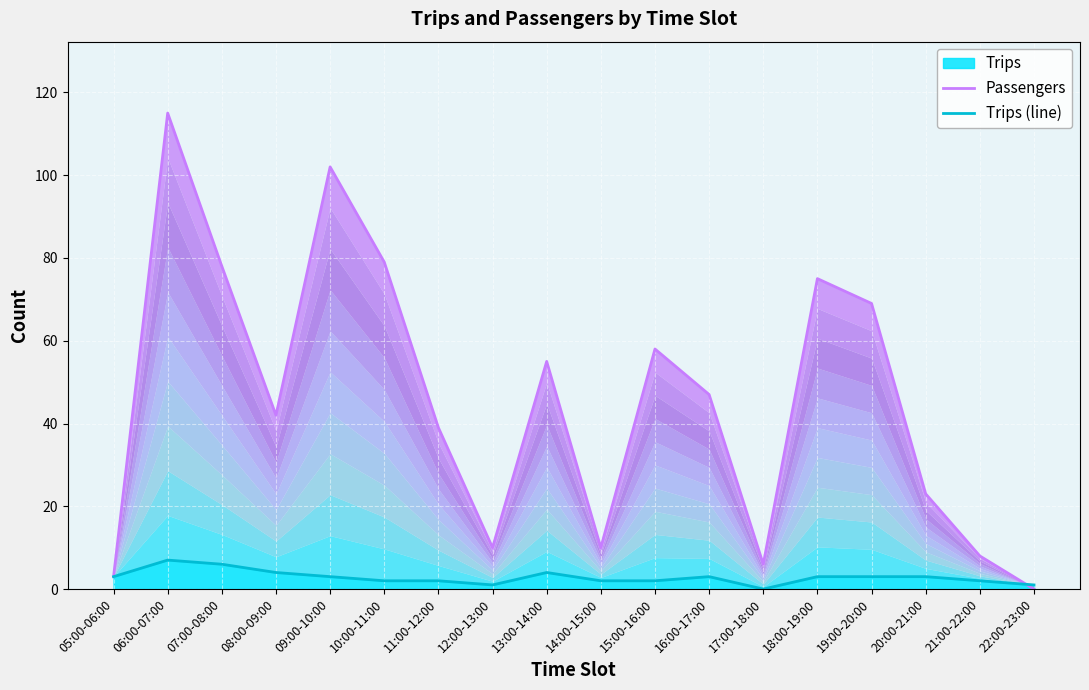

Where do Passengers and Trips (line) first cross each other?

21:00-22:00 and 22:00-23:00